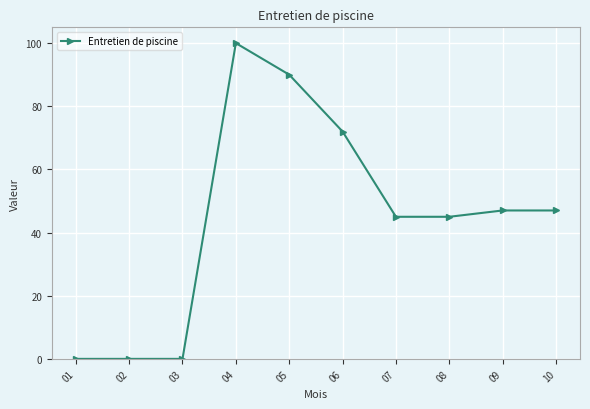

Reading left to right, list all the values displayed in this chart.

01=0	02=0	03=0	04=100	05=90	06=72	07=45	08=45	09=47	10=47